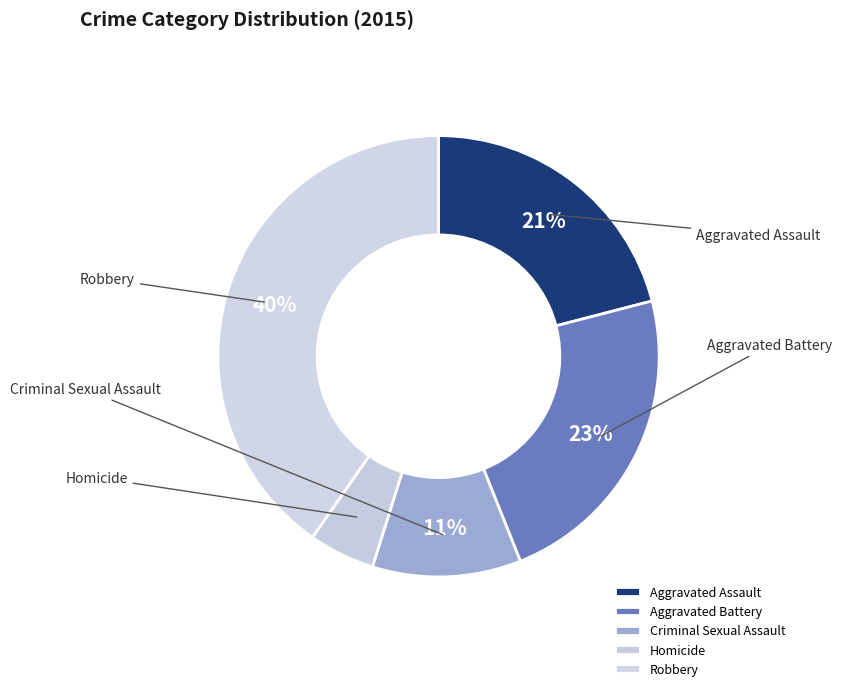

Which category has the biggest portion of the pie?

Robbery